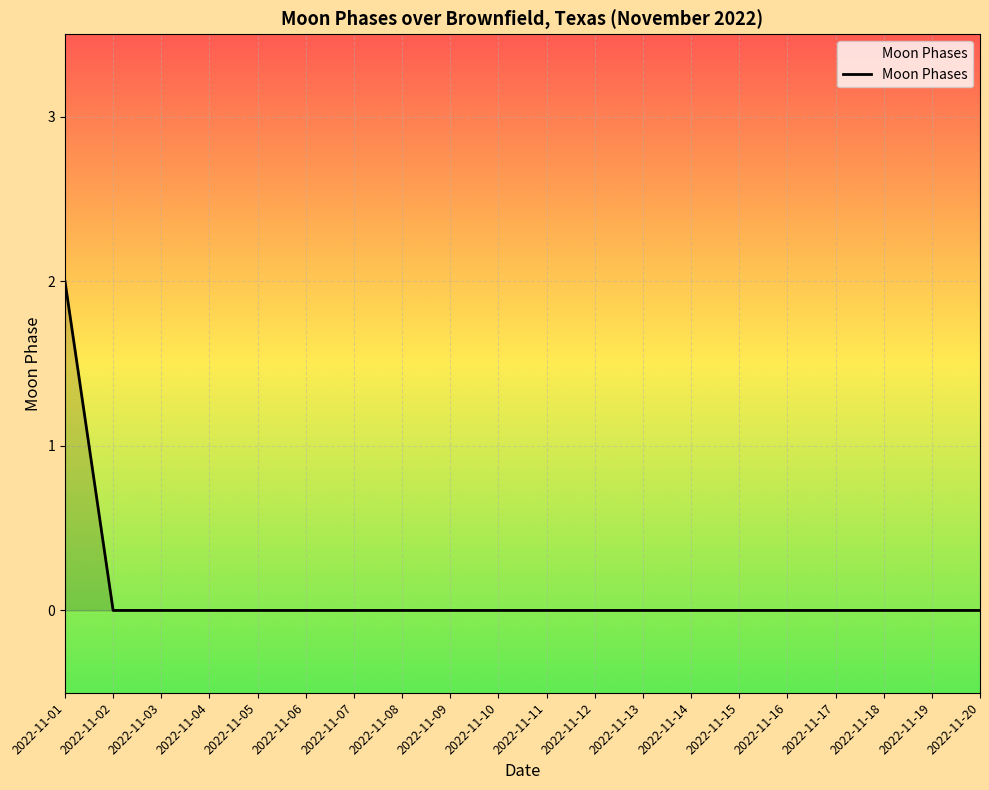

Is it true that the value at 2022-11-14 is -1?

False